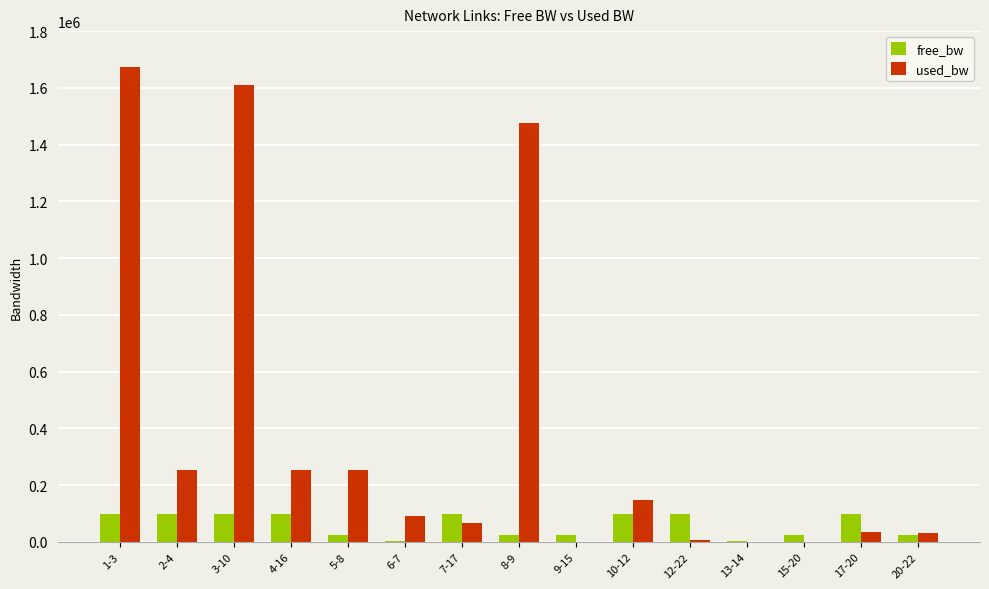

At which label does used_bw first exceed 92405?

1-3